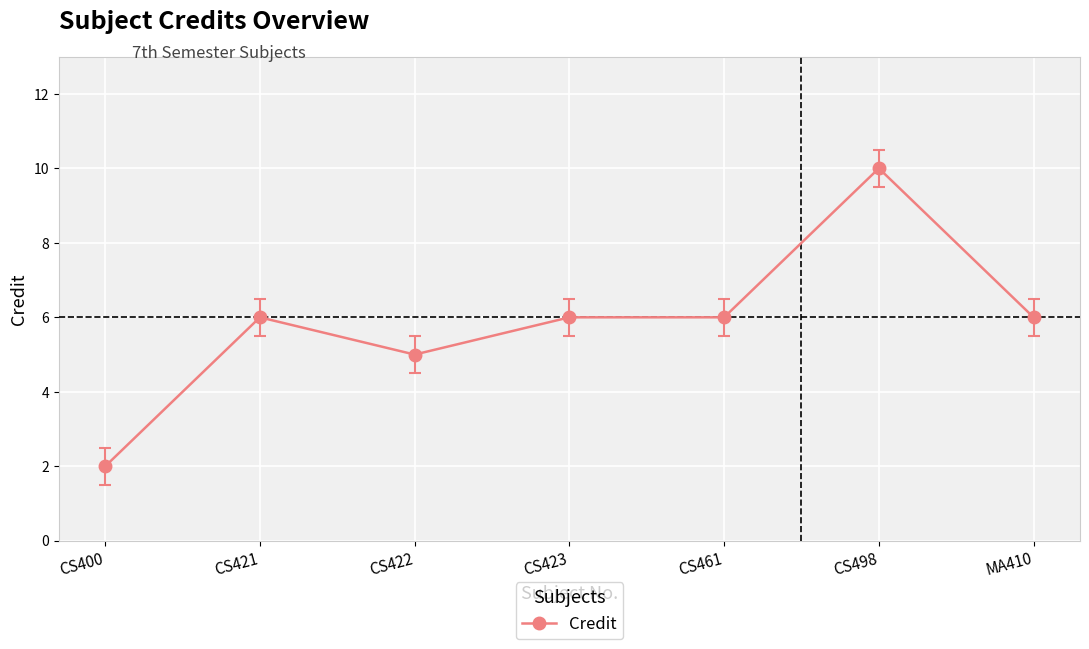

What is the greatest value displayed?

10